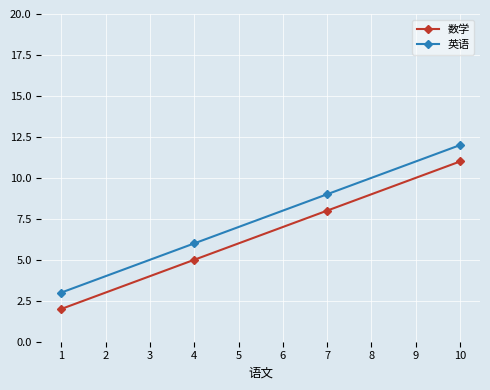

Does the chart display data point markers on the line(s)?

Yes